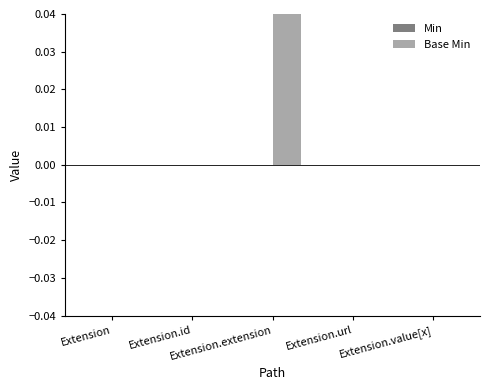

Between Extension.id and Extension.extension, which is larger?

Extension.id